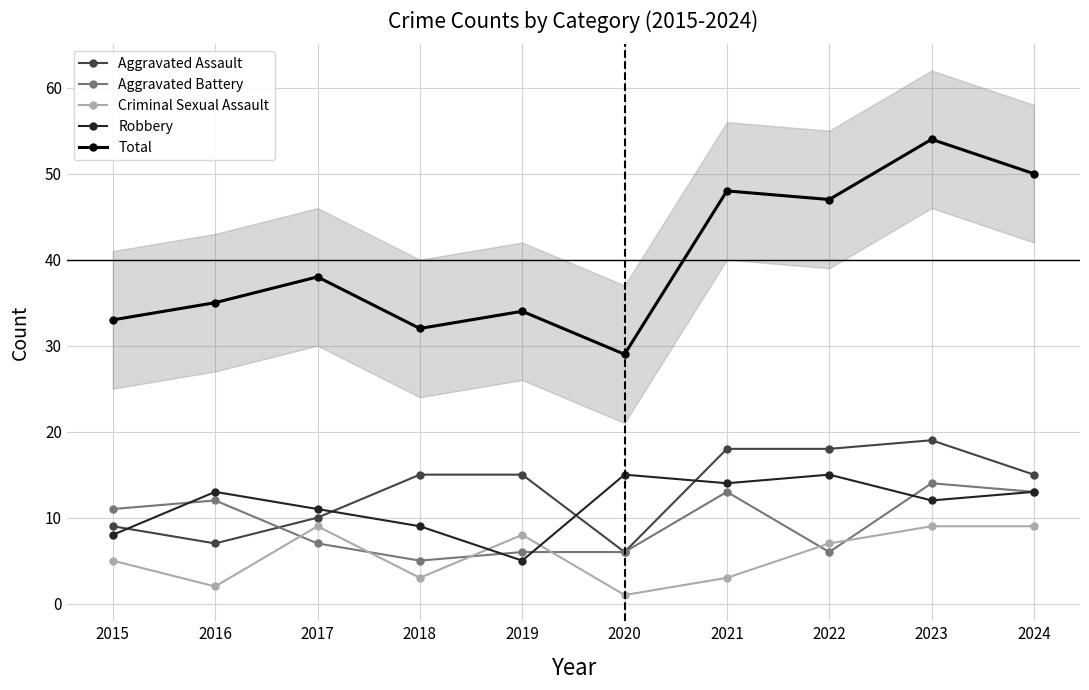

Does the chart have visible grid lines?

Yes